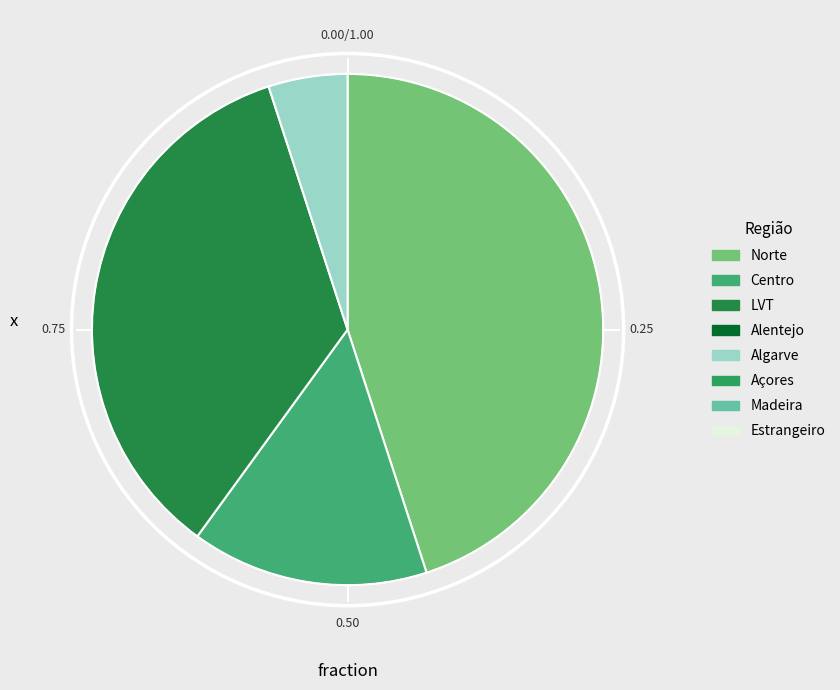

Does any single category account for the majority?

No